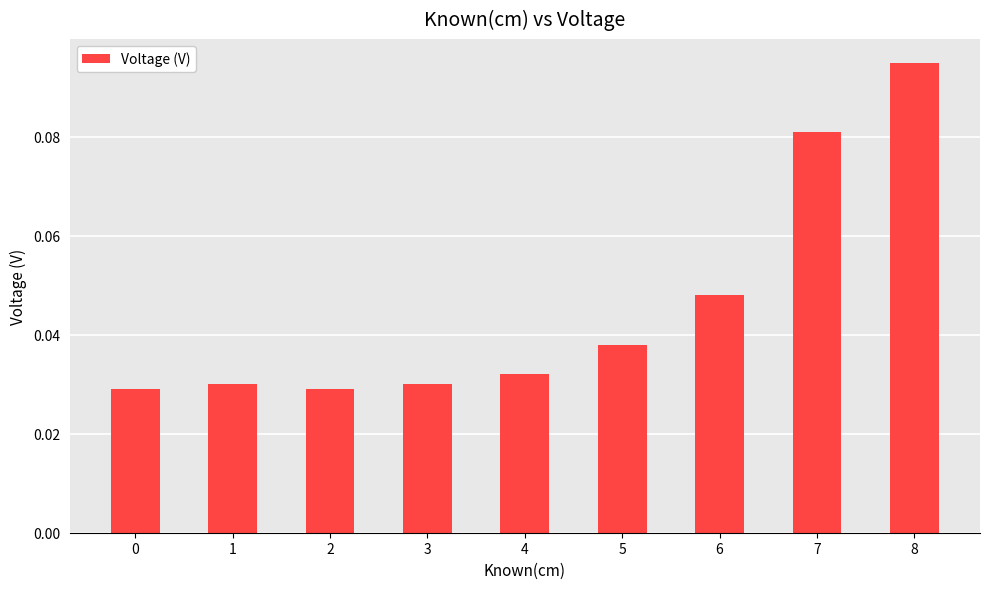

How many categories are shown in the chart?

9